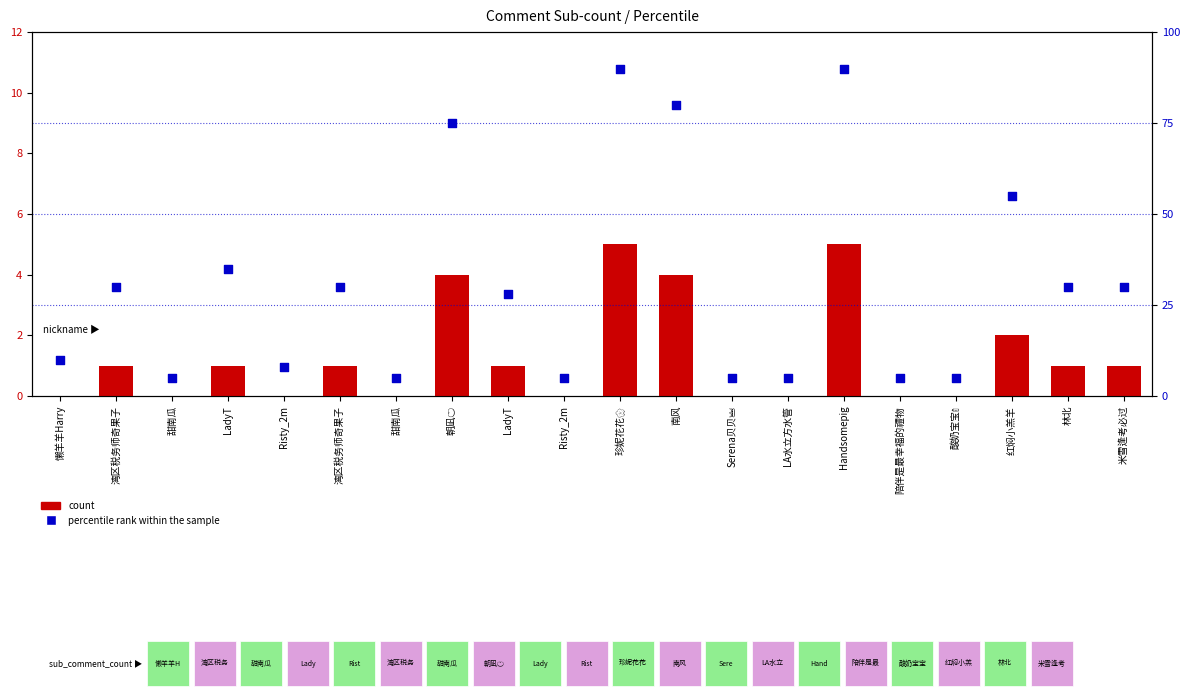

Which series has the widest spread of Y values?

percentile rank within the sample